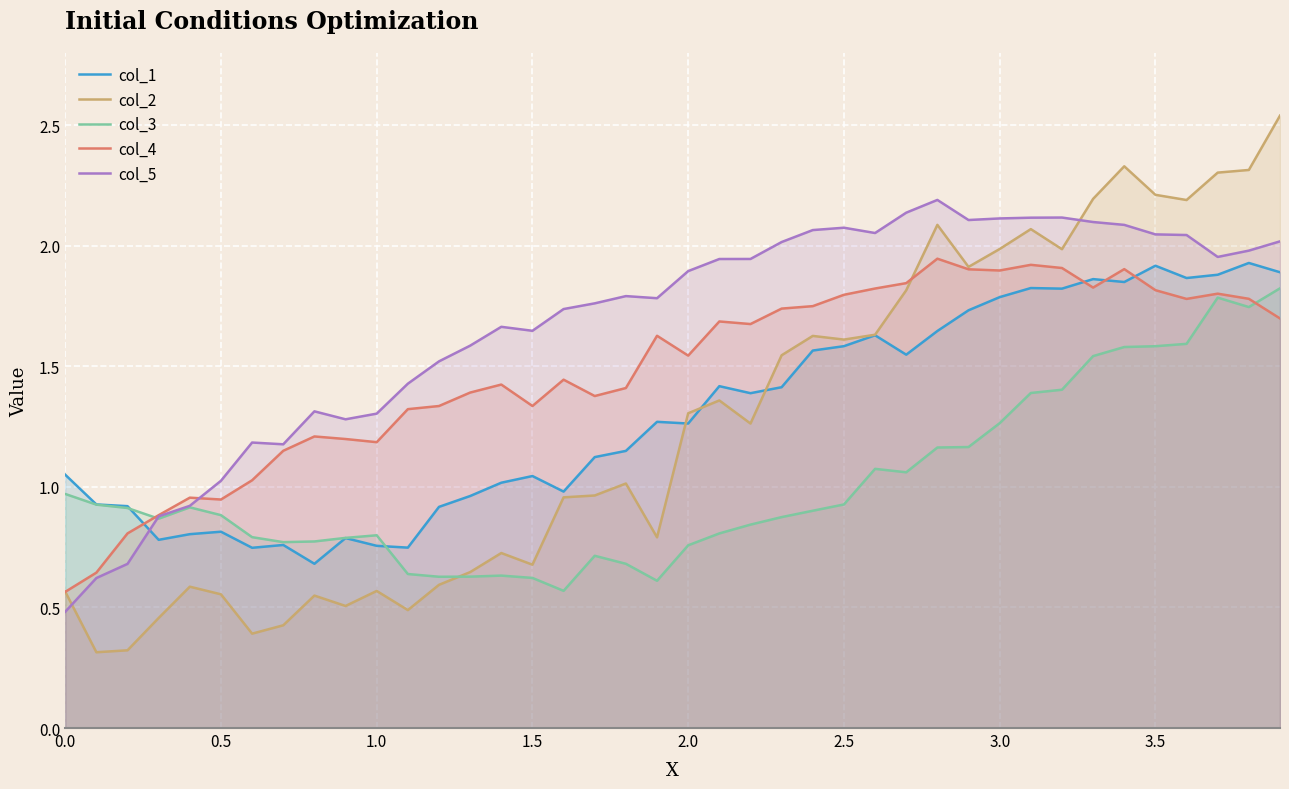

After their last crossing, which series has the higher values: col_5 or col_2?

col_2